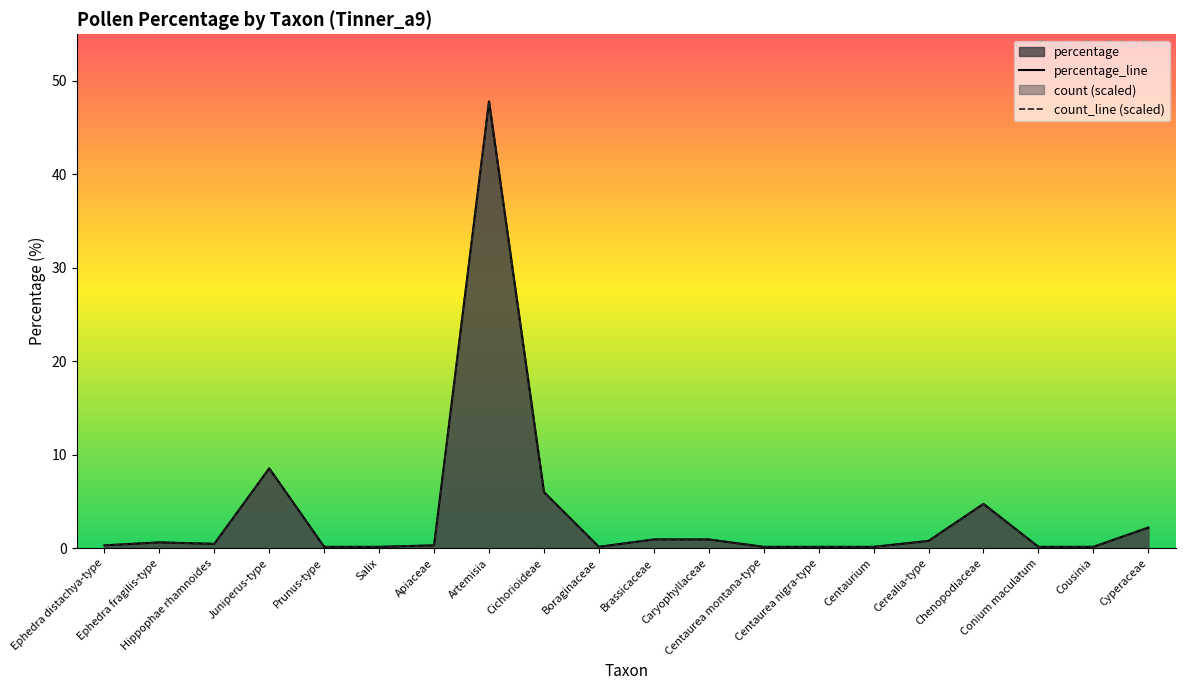

Where is count_line (scaled) nearest to the value 23?

Juniperus-type